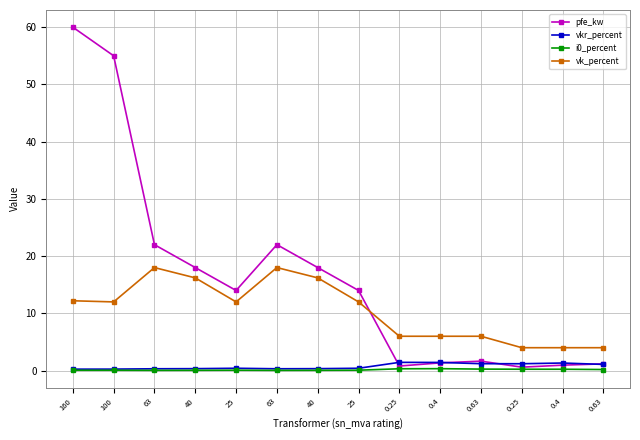

What is the maximum value shown in the chart?

60.0